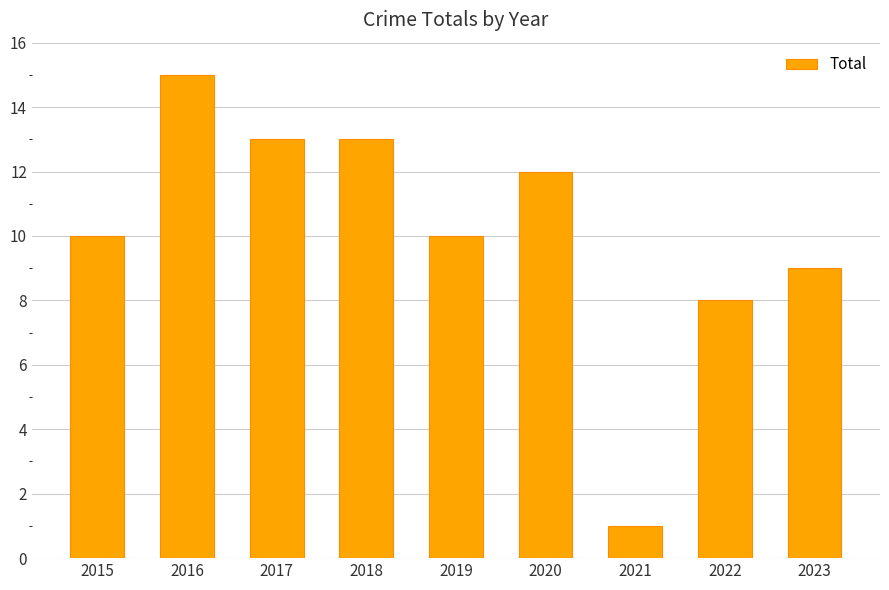

Does the chart contain stacked bars?

No